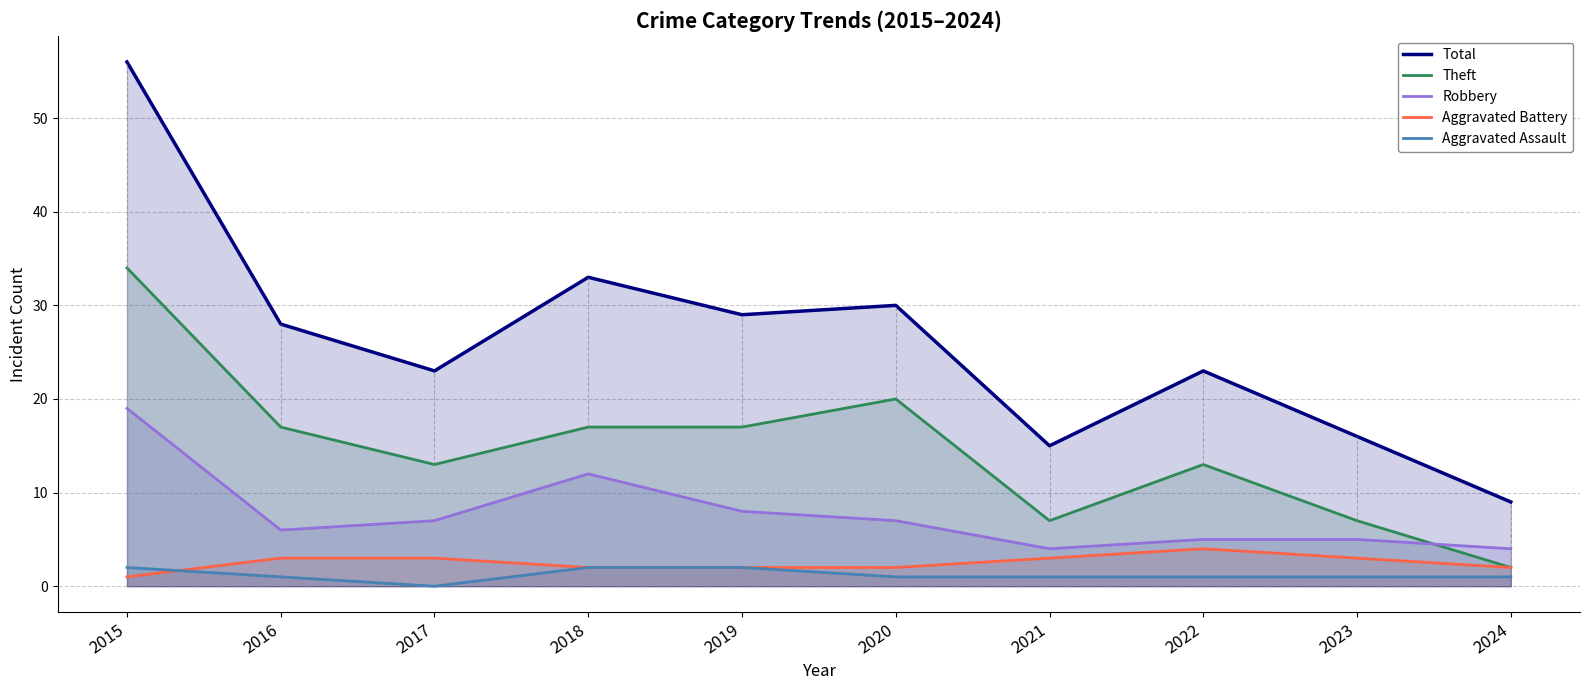

At which label does Aggravated Assault first exceed 1?

2015